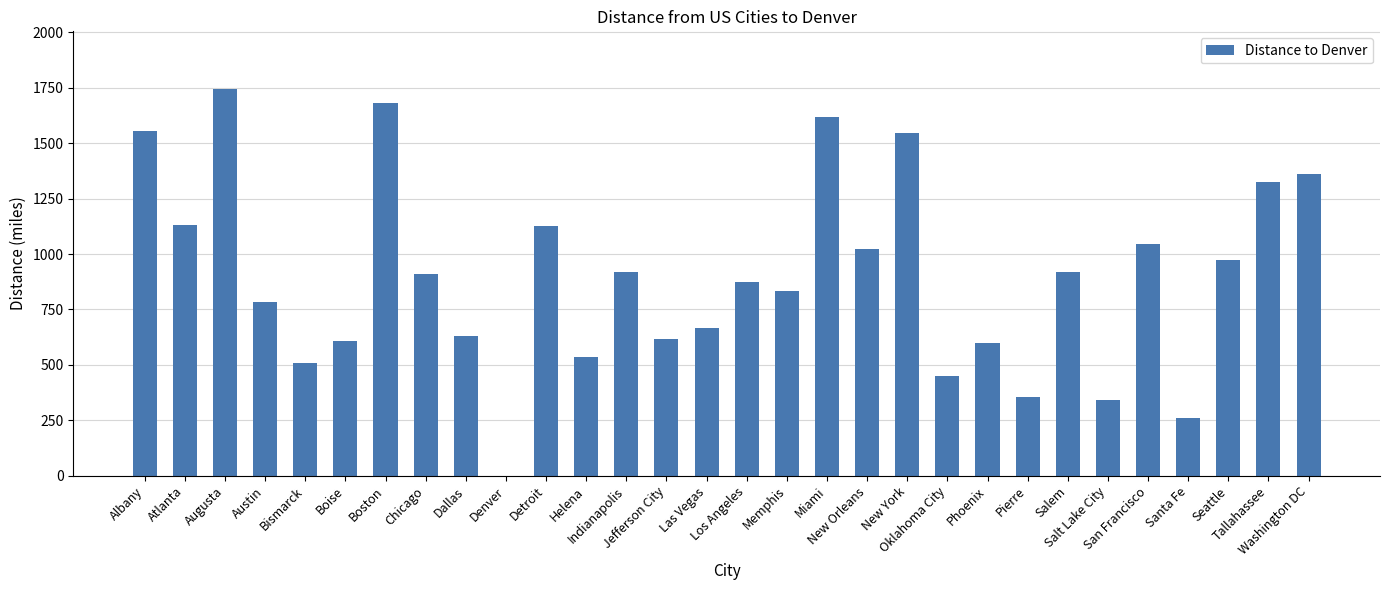

What is the maximum value shown in the chart?

1743